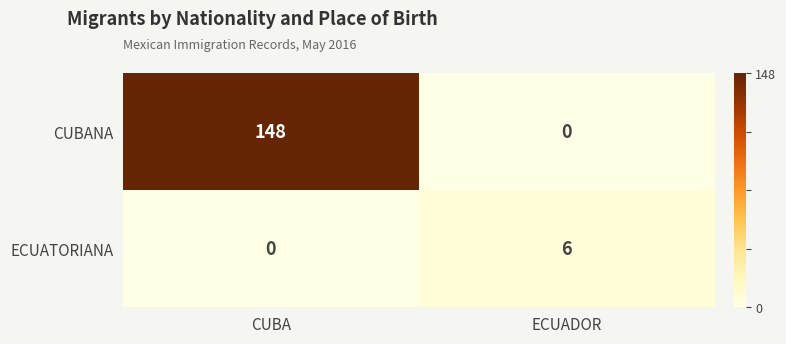

What value does the CUBANA series have at CUBA?

148